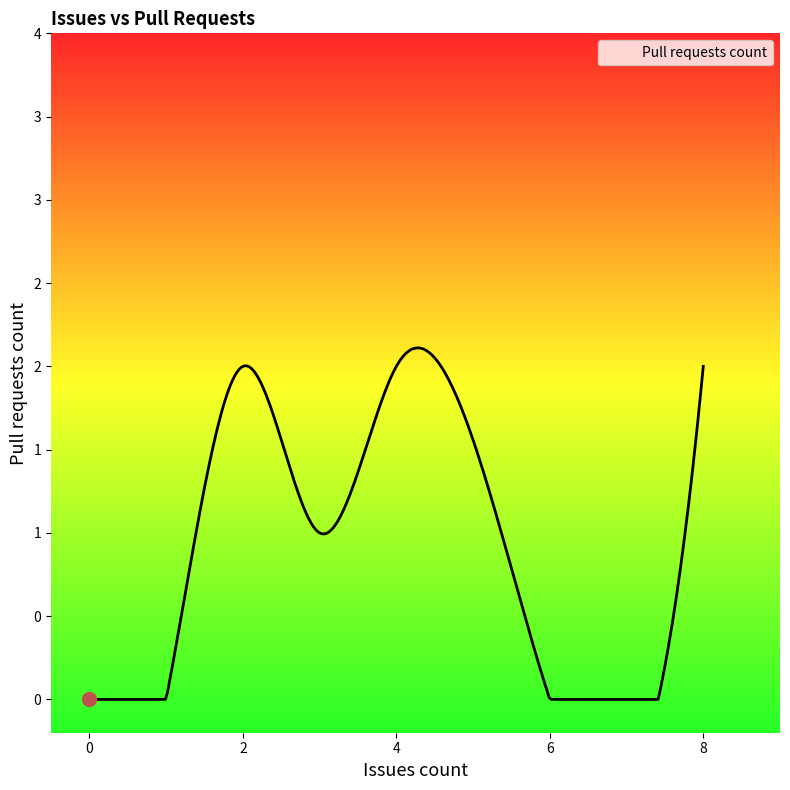

Does the chart display data point markers on the line(s)?

No